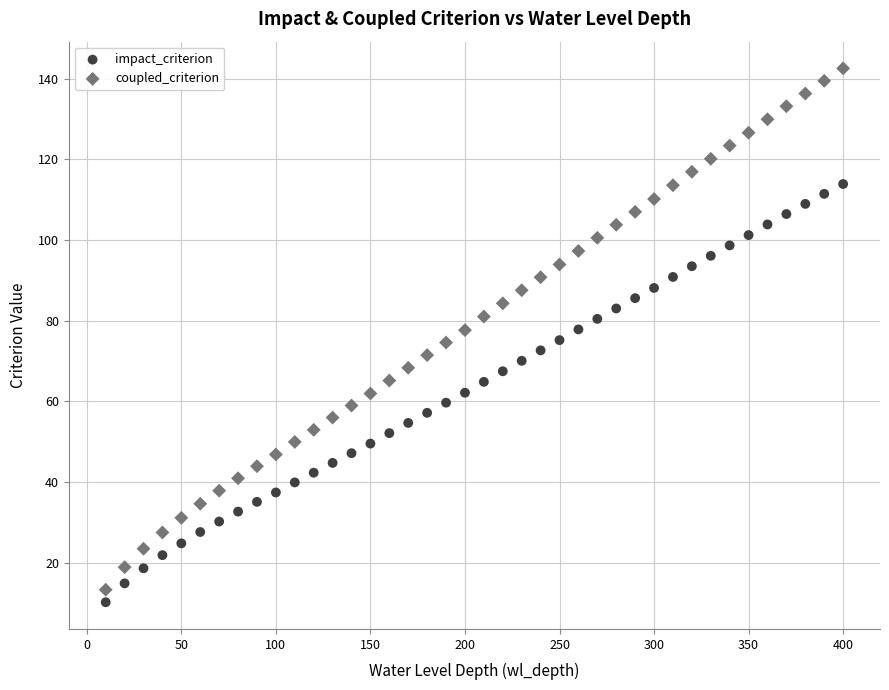

Across all data points, what is the range of X values (max minus min)?

390.0